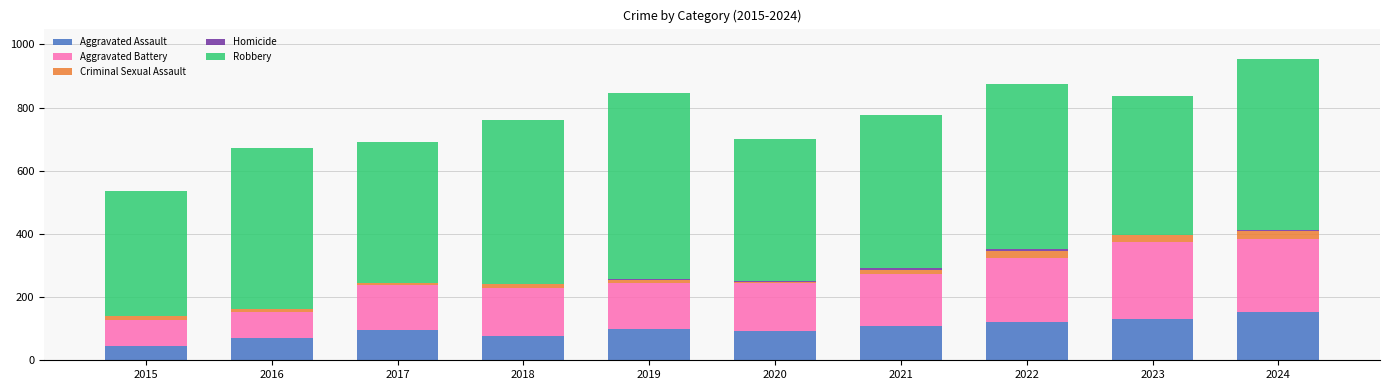

Is it true that Aggravated Assault equals 46 at 2015?

True